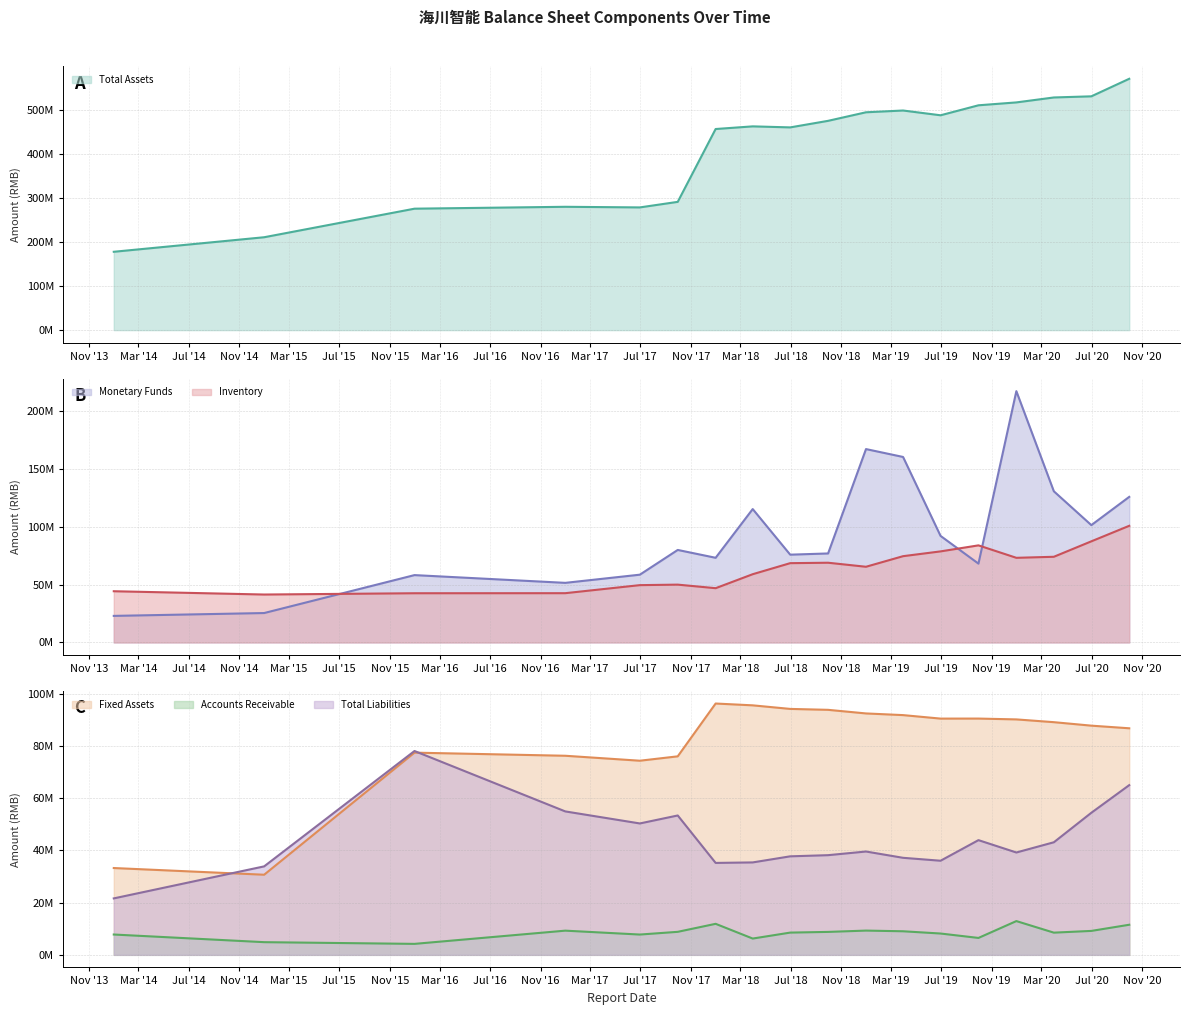

Rank the series by their maximum value, from lowest to highest.

Accounts Receivable (line), Total Liabilities (line), Fixed Assets (line), Inventory (line), Monetary Funds (line), Total Assets (line)